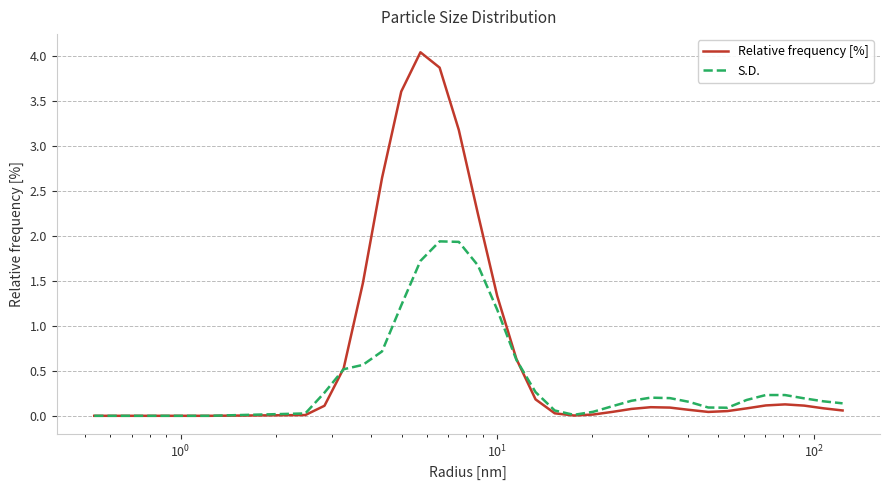

Rank the series by their average value, from highest to lowest.

Relative frequency [%], S.D.